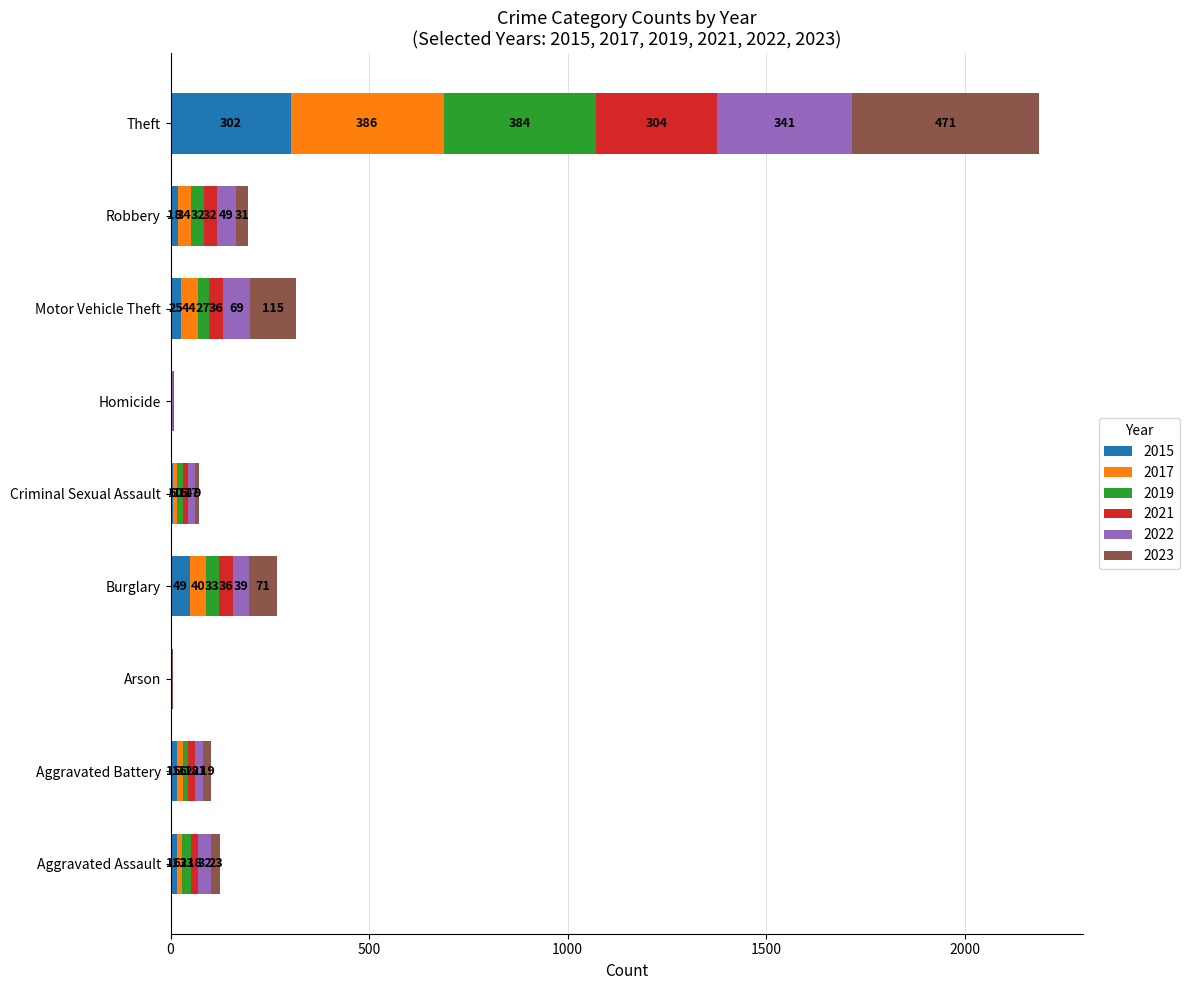

Is it true that 2015 equals 25 at Motor Vehicle Theft?

True